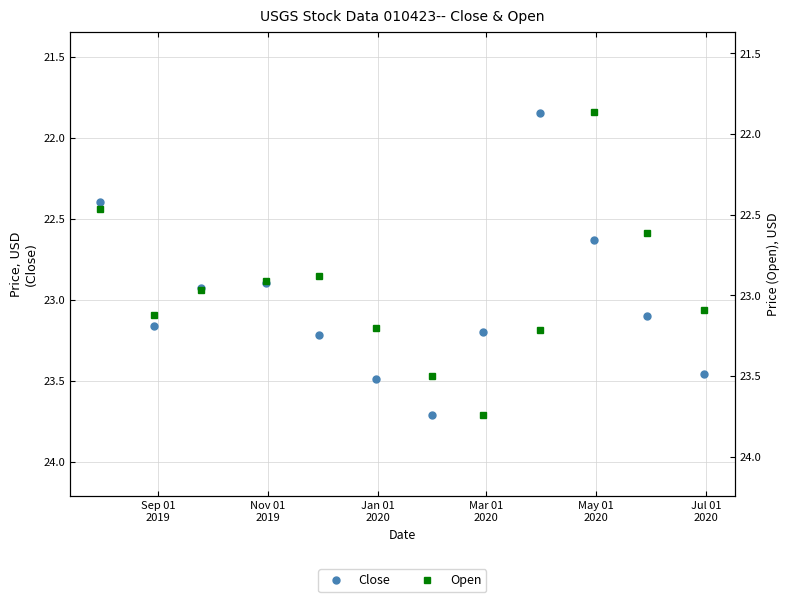

What is the maximum value for Close?

23.7